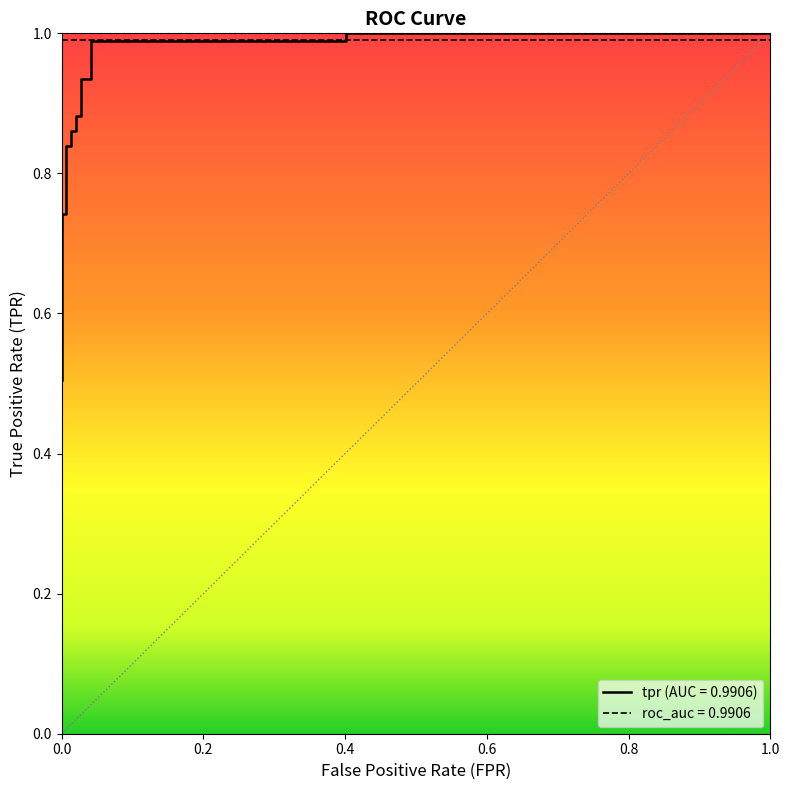

Reading right to left, what are all the values shown in this chart?

1.0	1.0	1.0	1.0	0.9	0.9	0.9	0.9	0.9	0.9	0.8	0.8	0.7	0.7	0.6	0.6	0.6	0.5